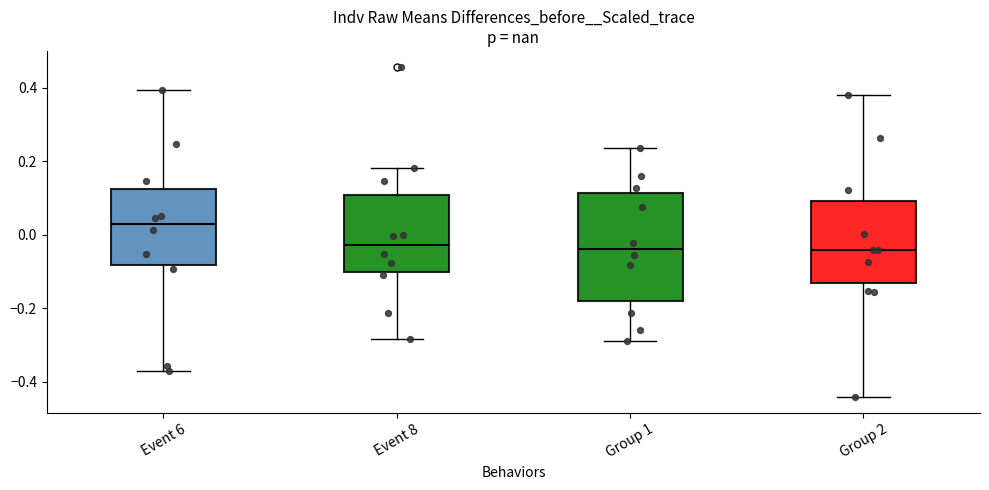

Which box is the tallest, from its lower edge to its upper edge?

Group 1